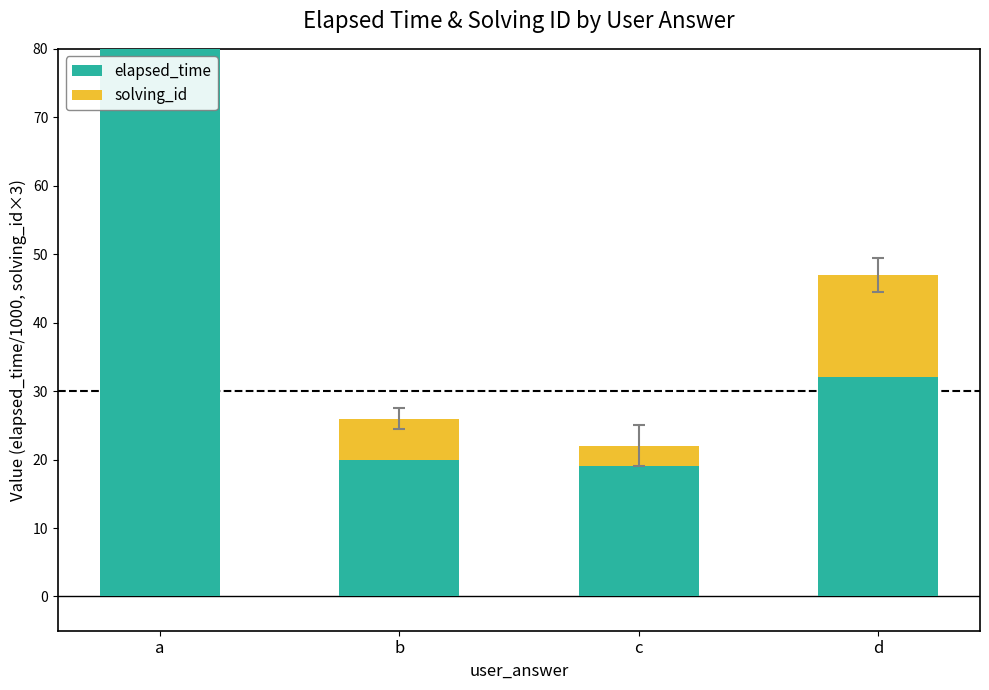

At which category is the sum across all series the highest?

a